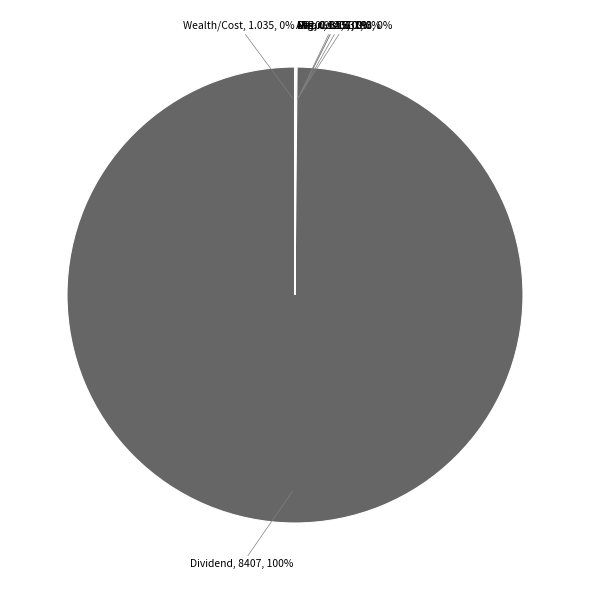

To the nearest percent, what is the difference between the largest and smallest slice percentages?

100%